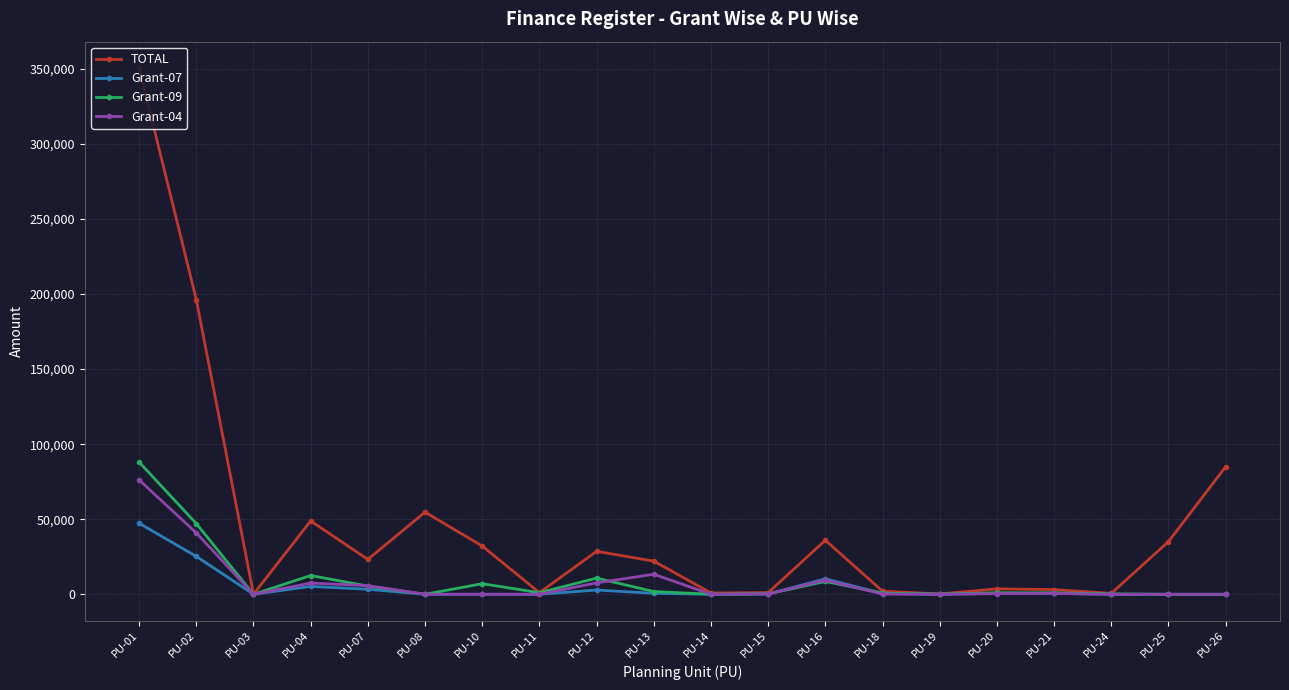

What is the lowest value of the TOTAL series?

45